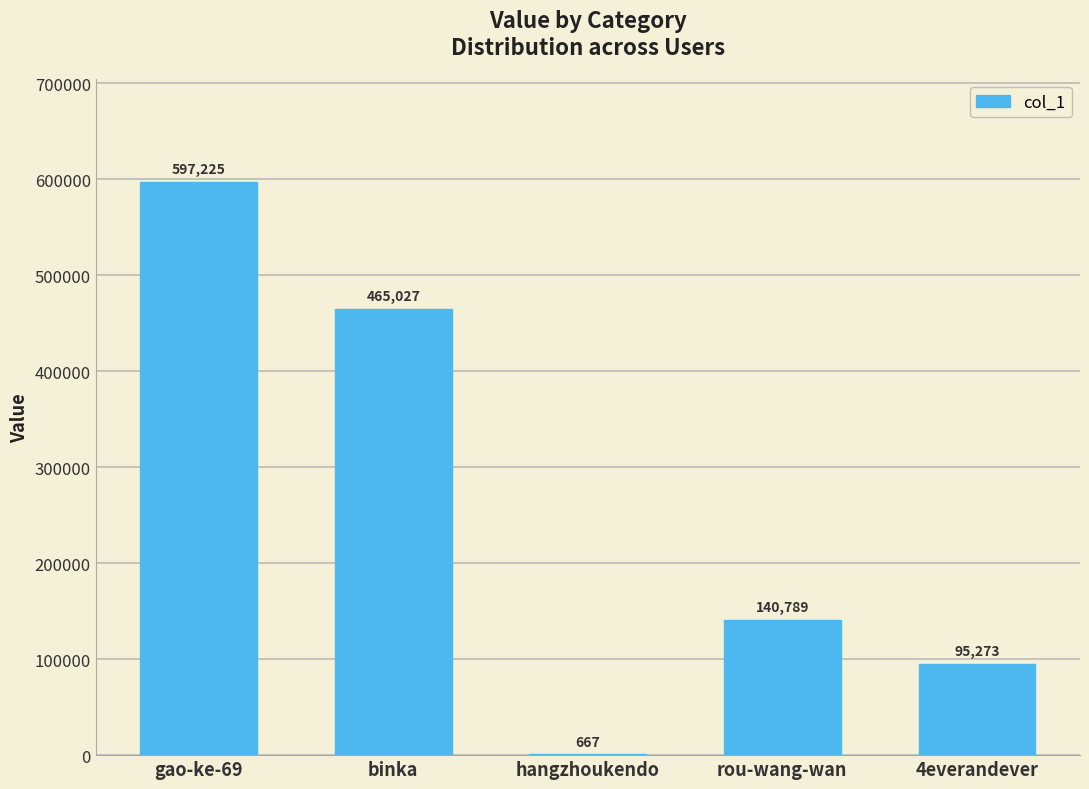

The value at 4everandever is 95273. True or false?

True